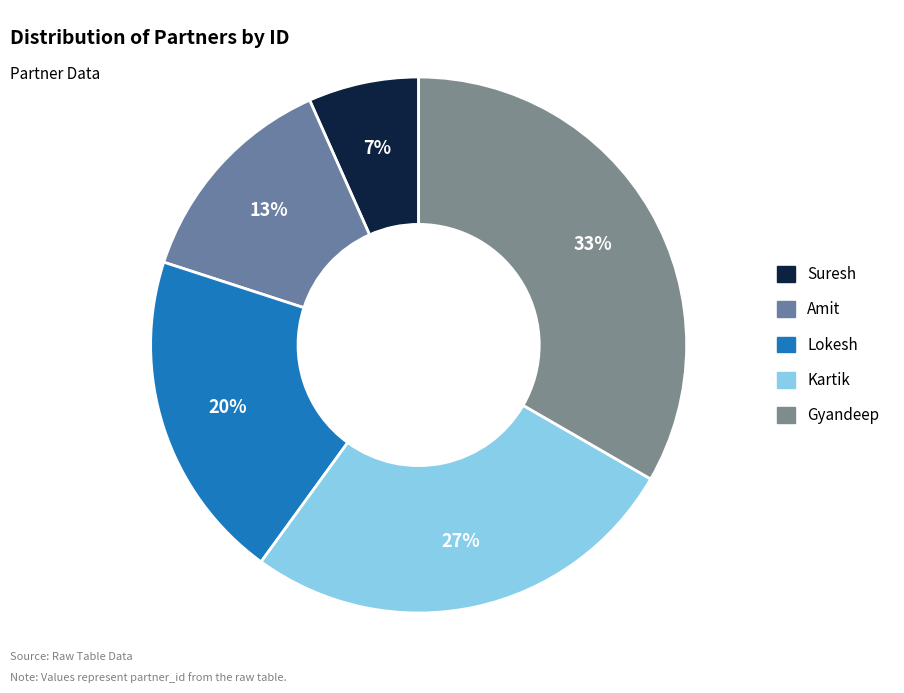

Is there a majority slice in this chart?

No